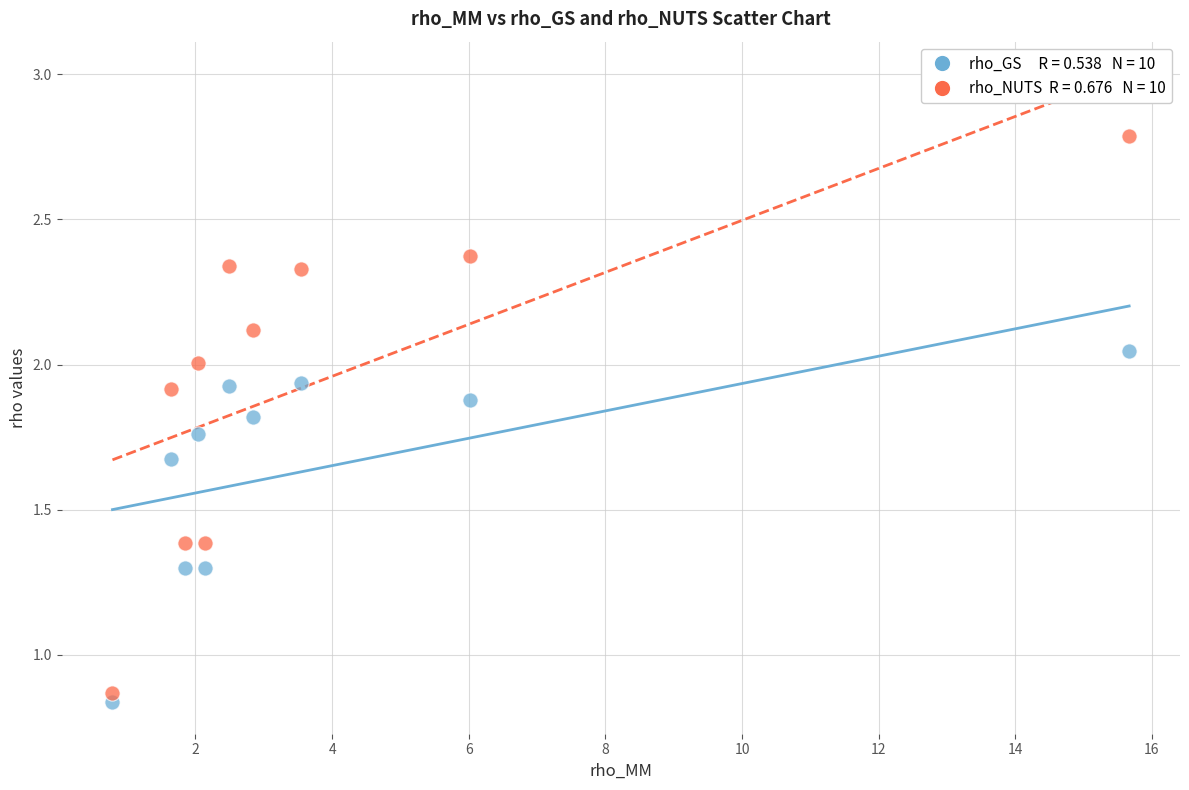

Across all data points, what is the range of X values (max minus min)?

14.9